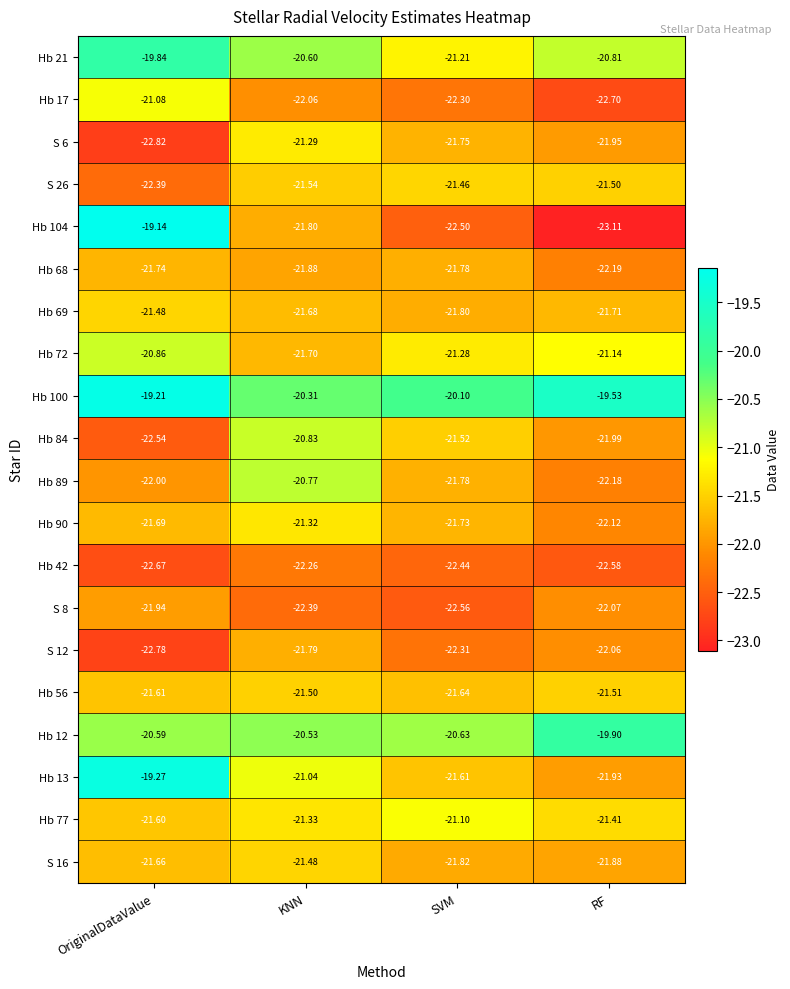

At which label does Hb 21 reach its peak?

OriginalDataValue